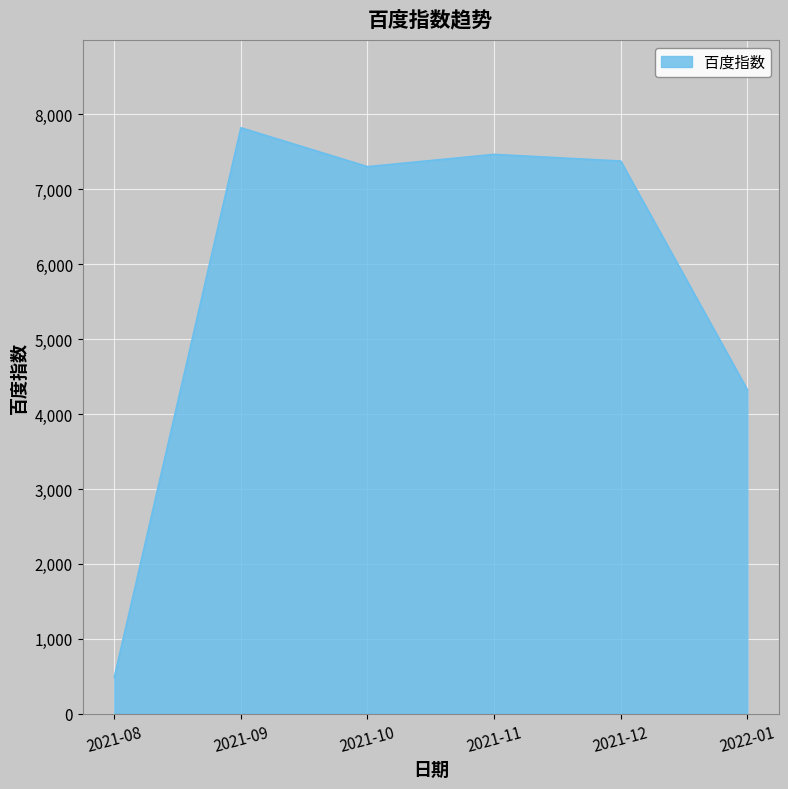

What is the average value?

5797